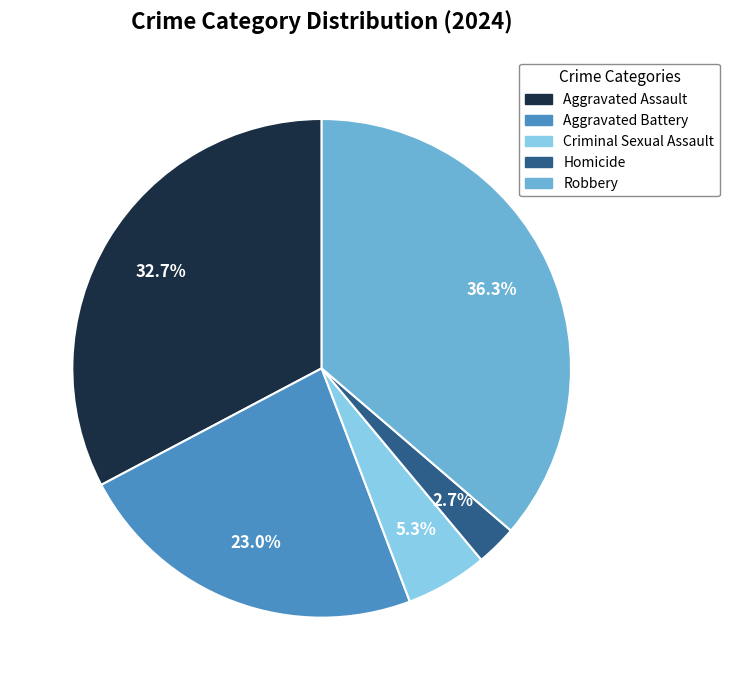

Is it true that Criminal Sexual Assault is 5% of the pie?

True